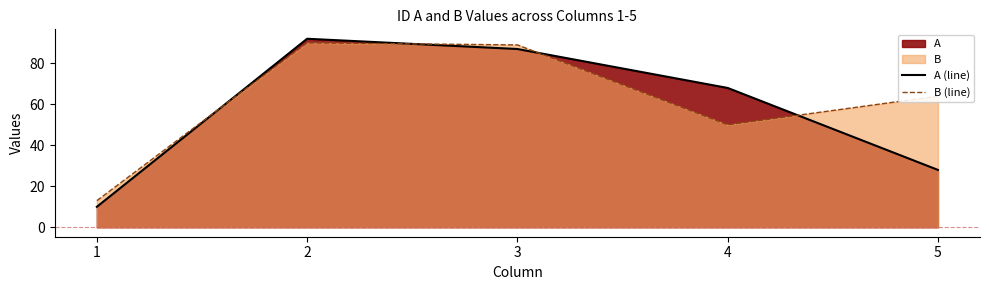

How many data points in B (line) are above 64?

2